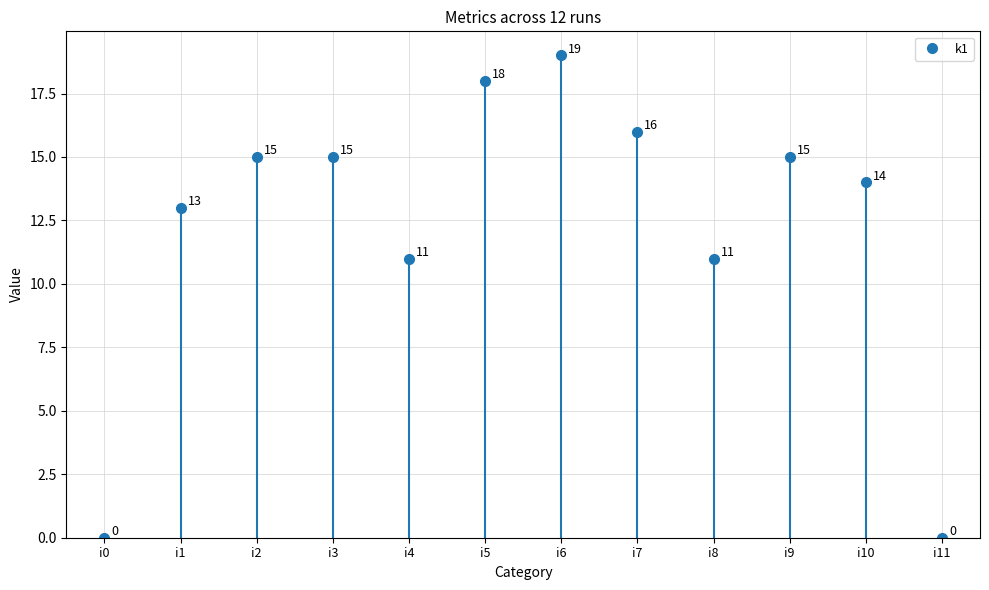

Rank the categories by value from highest to lowest.

i6, i5, i7, i2, i3, i9, i10, i1, i4, i8, i0, i11